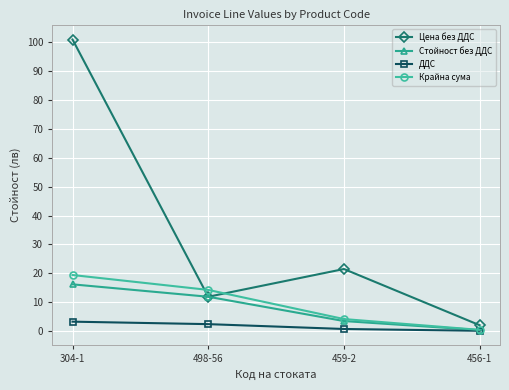

What is the label of the 3rd point from the right?

498-56